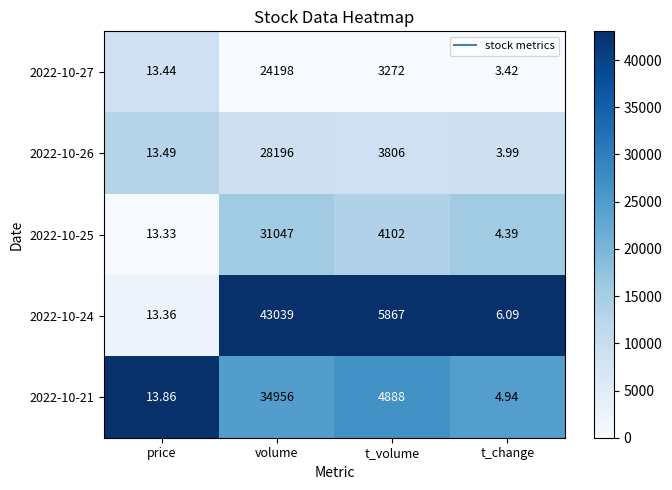

At which label does 2022-10-27 reach its peak?

volume